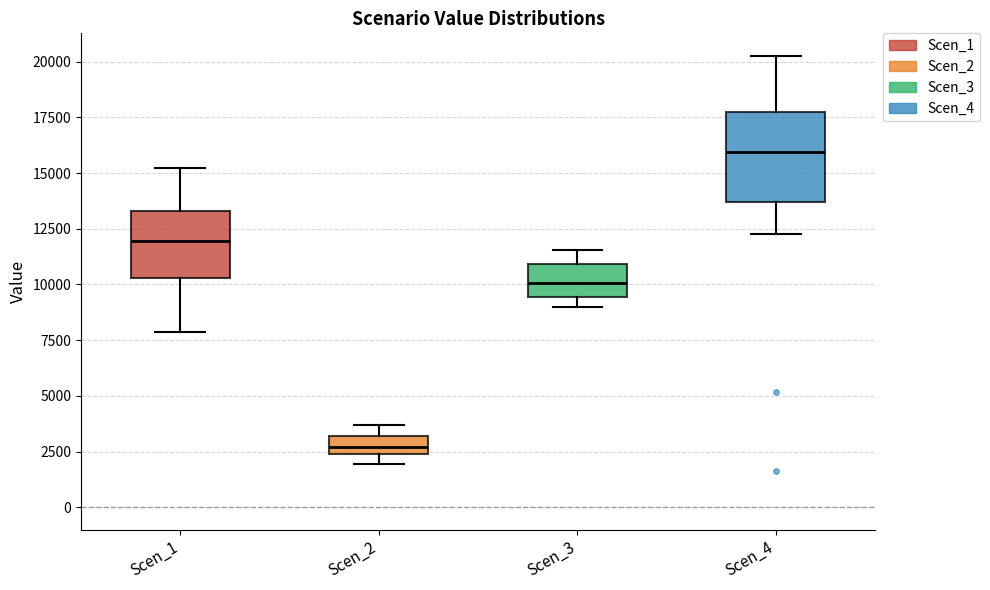

Which box is the tallest, from its lower edge to its upper edge?

Scen_4